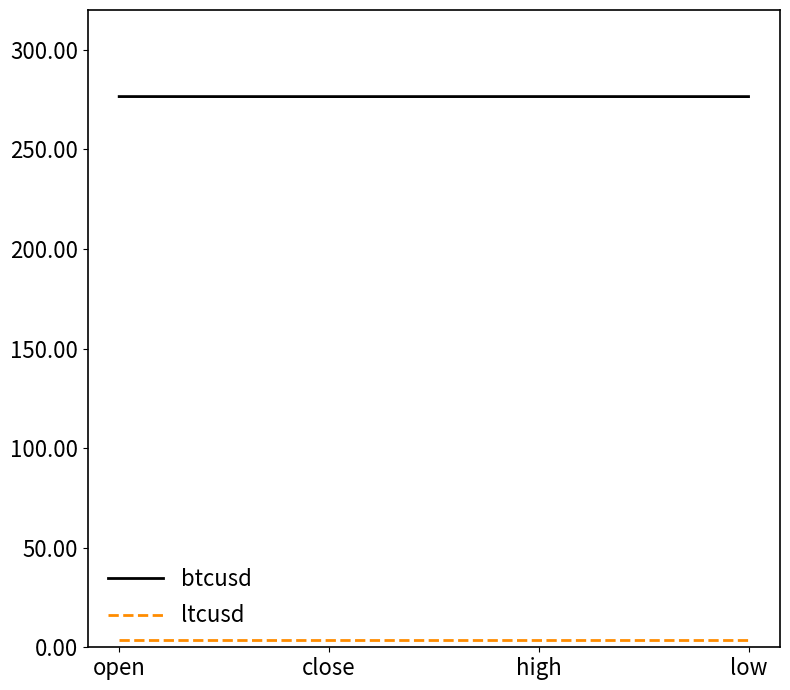

What is the greatest value displayed?

276.5